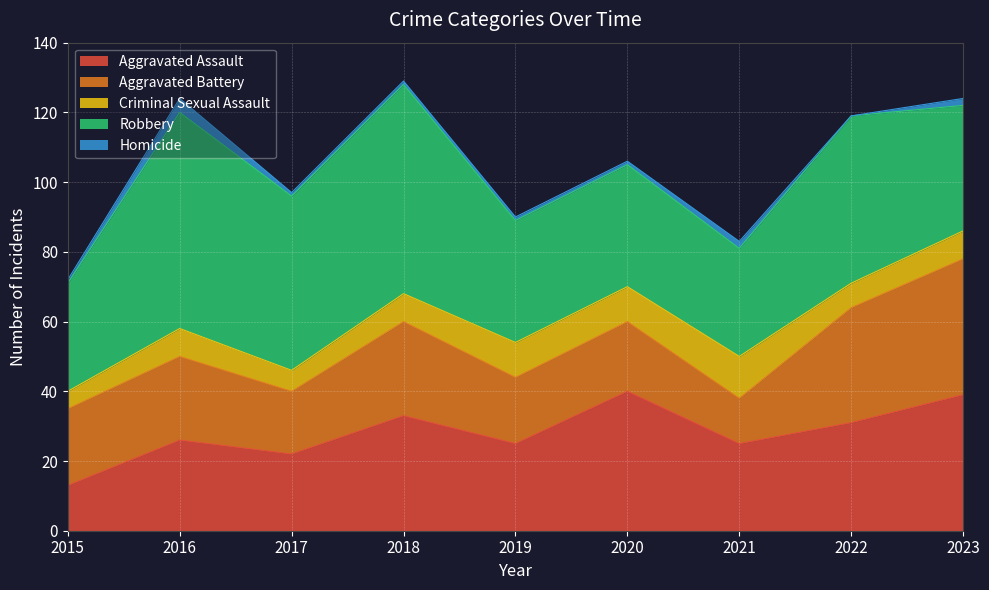

Rank the series by their maximum value, from lowest to highest.

Homicide, Criminal Sexual Assault, Aggravated Battery, Aggravated Assault, Robbery